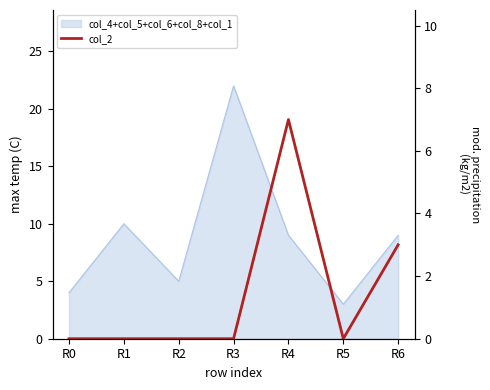

The chart shows a value of -2 at R3. True or false?

False